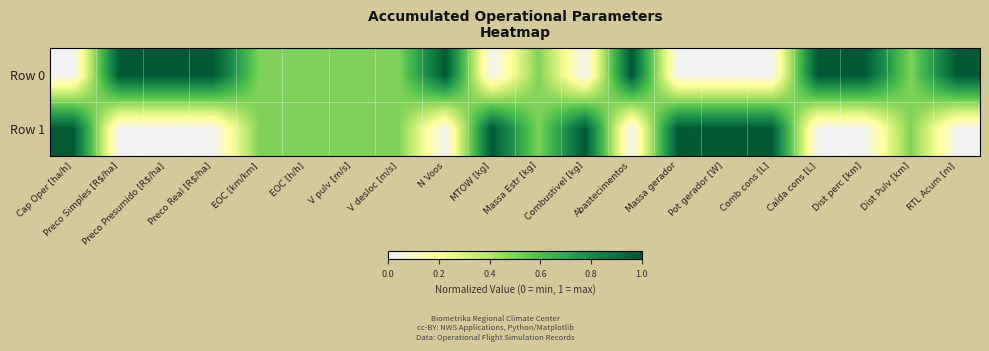

Reading left to right, transcribe all the data shown in this chart.

Row 0: Cap Oper [ha/h]=0.0	Preco Simples [R$/ha]=1.0	Preco Presumido [R$/ha]=1.0	Preco Real [R$/ha]=1.0	EOC [km/km]=0.5	EOC [h/h]=0.5	V pulv [m/s]=0.5	V desloc [m/s]=0.5	N Voos=1.0	MTOW [kg]=0.0	Massa Estr [kg]=0.5	Combustivel [kg]=0.0	Abastecimentos=1.0	Massa gerador=0.0	Pot gerador [W]=0.0	Comb cons [L]=0.0	Calda cons [L]=1.0	Dist perc [km]=1.0	Dist Pulv [km]=0.5	RTL Acum [m]=1.0
Row 1: Cap Oper [ha/h]=1.0	Preco Simples [R$/ha]=0.0	Preco Presumido [R$/ha]=0.0	Preco Real [R$/ha]=0.0	EOC [km/km]=0.5	EOC [h/h]=0.5	V pulv [m/s]=0.5	V desloc [m/s]=0.5	N Voos=0.0	MTOW [kg]=1.0	Massa Estr [kg]=0.5	Combustivel [kg]=1.0	Abastecimentos=0.0	Massa gerador=1.0	Pot gerador [W]=1.0	Comb cons [L]=1.0	Calda cons [L]=0.0	Dist perc [km]=0.0	Dist Pulv [km]=0.5	RTL Acum [m]=0.0